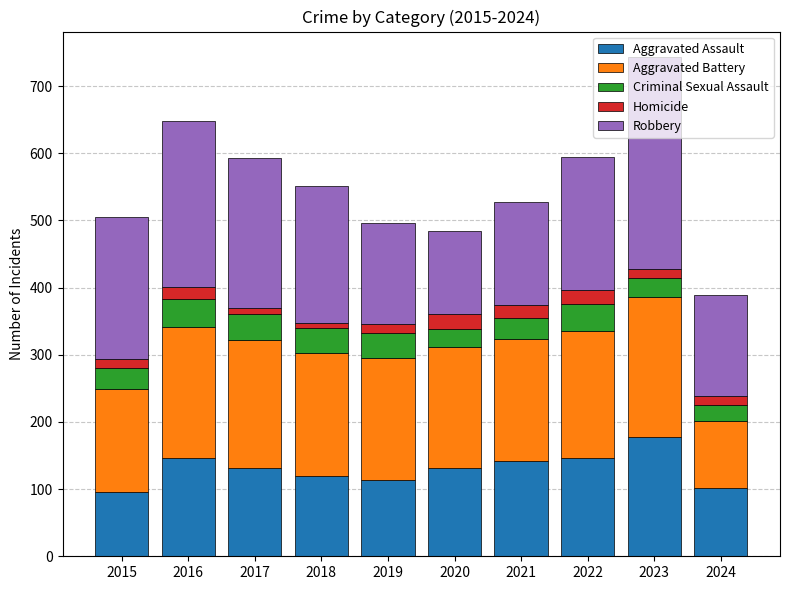

What is the maximum value for Aggravated Assault?

177